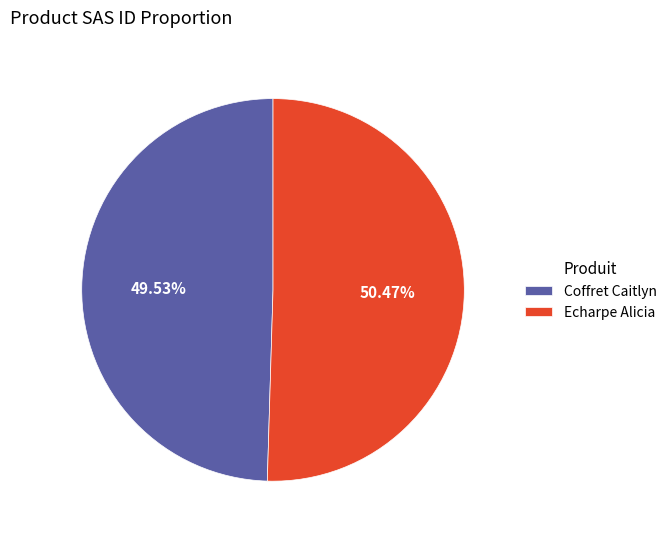

Which category has the biggest portion of the pie?

Echarpe Alicia